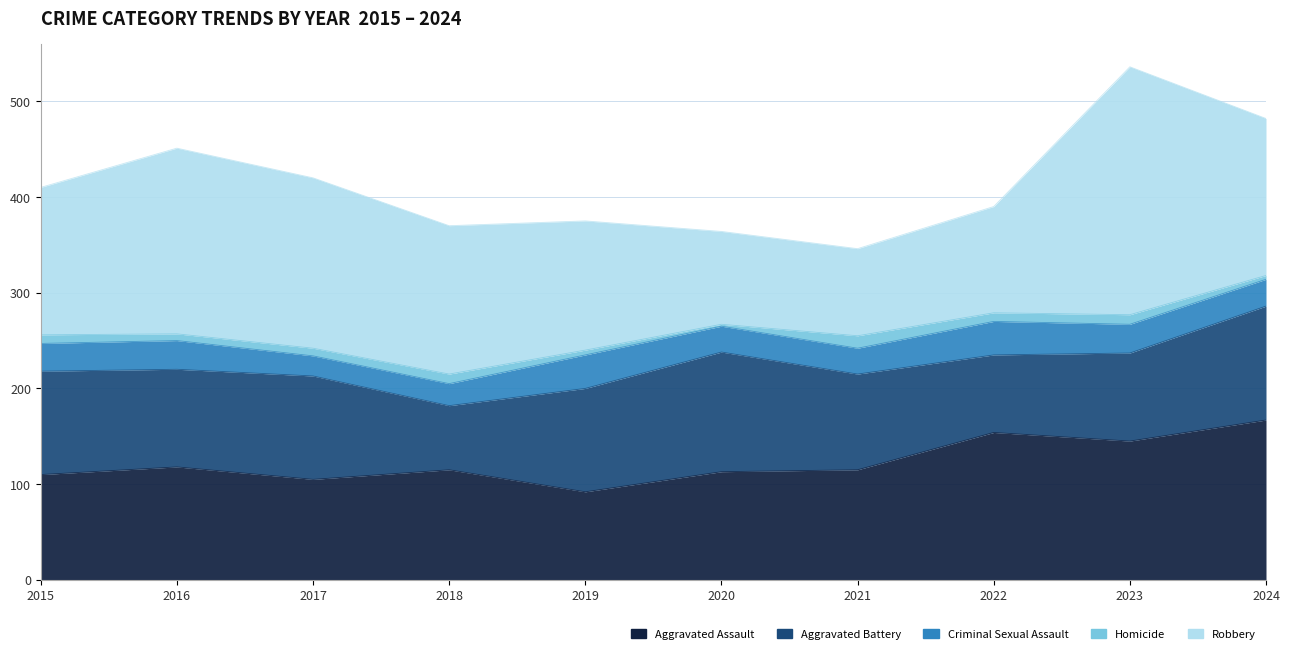

Which series has the largest total across all categories?

Robbery